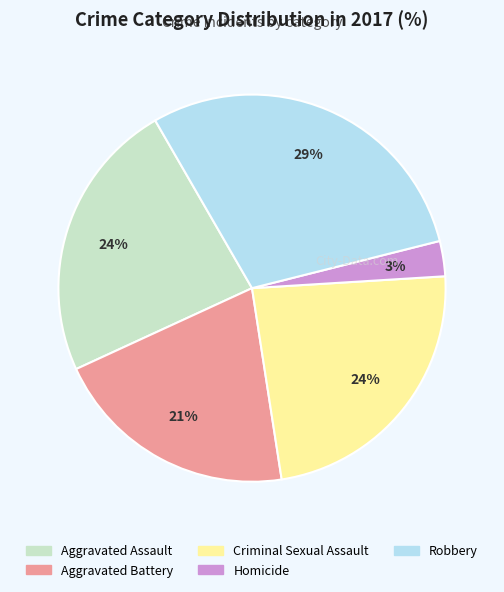

What is the smallest slice in the pie chart?

Homicide